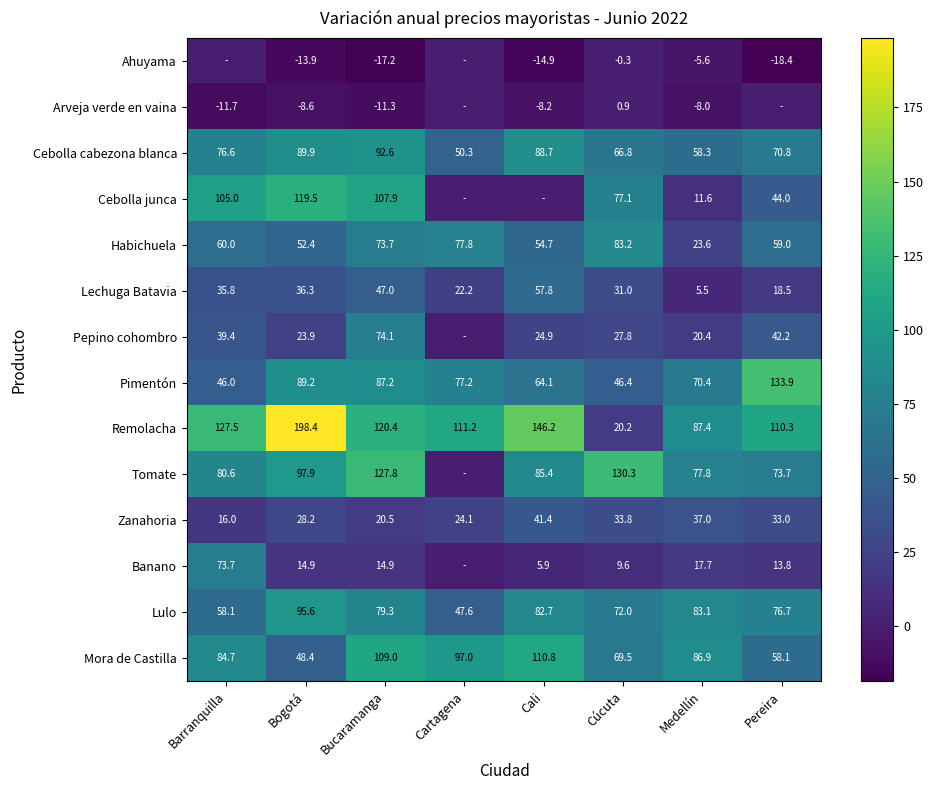

Between Barranquilla and Cúcuta, which is larger?

Barranquilla